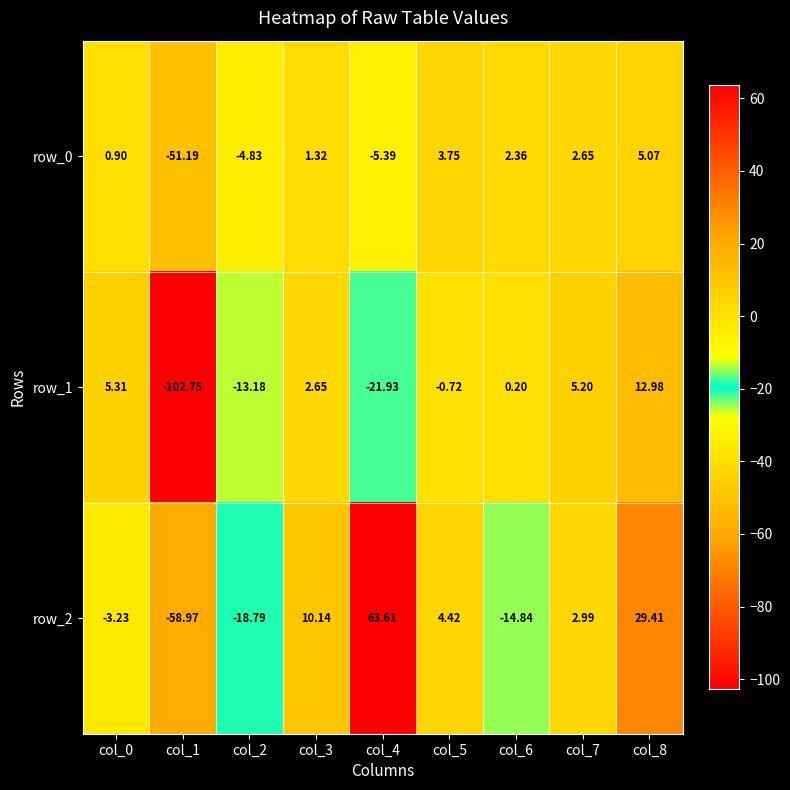

At which label does row_0 first exceed 1?

col_3